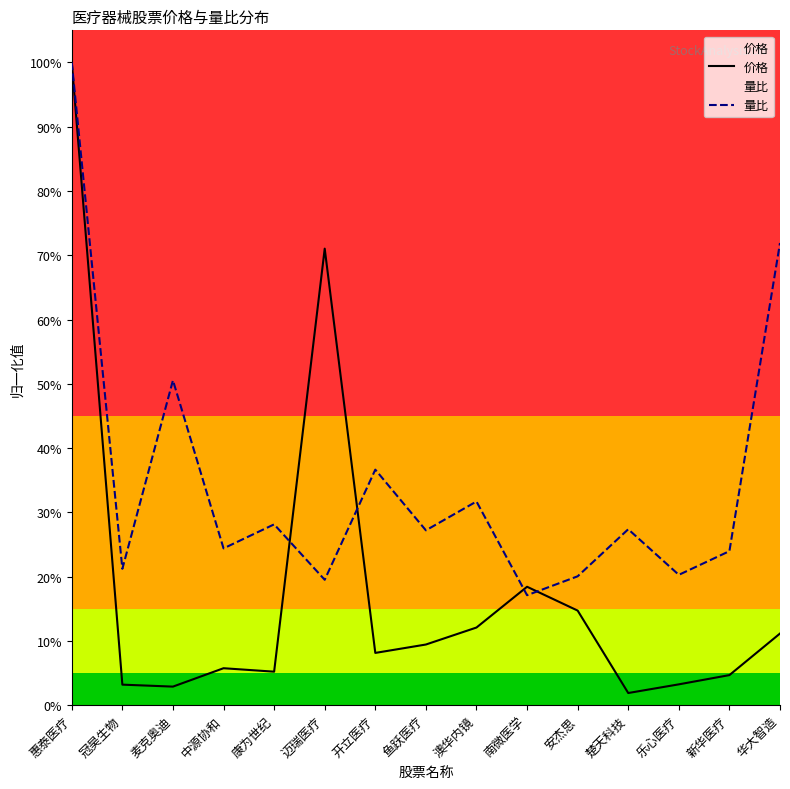

What is the sum of all 价格 values?

2.7